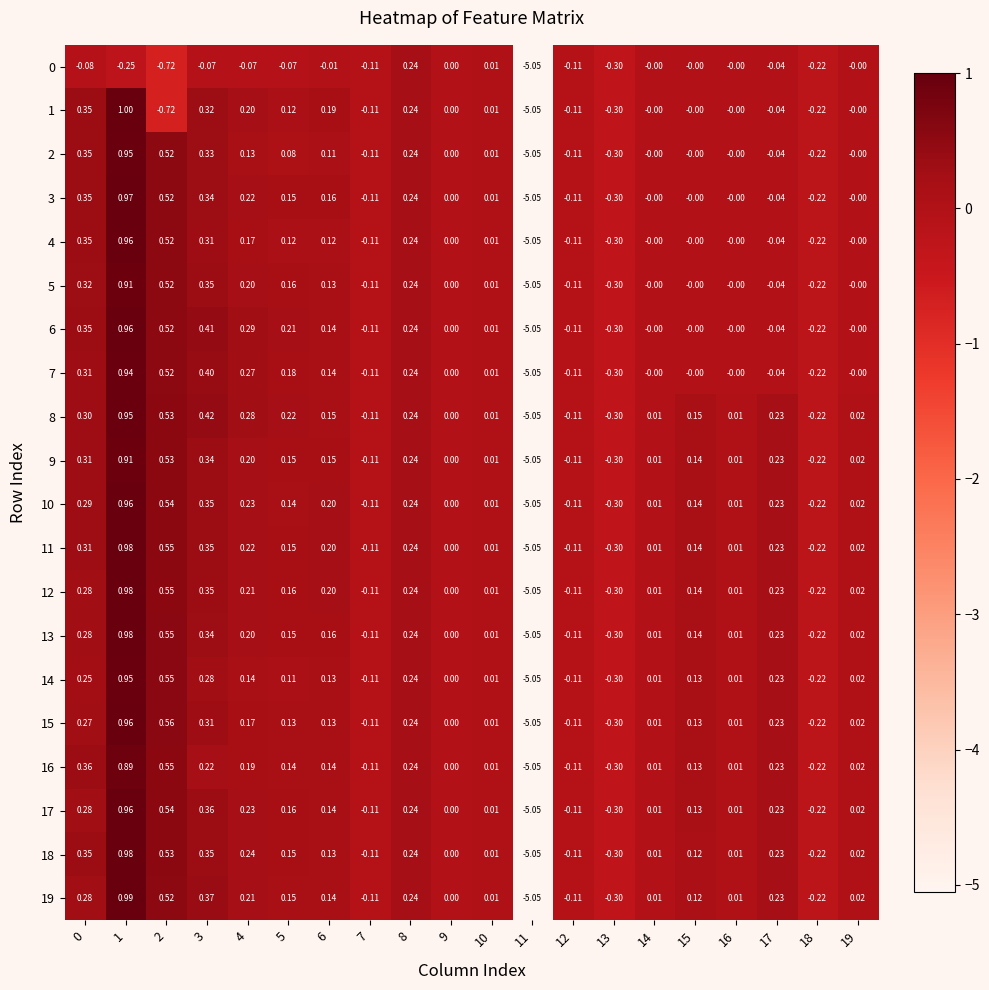

At how many categories does at least one series exceed -4?

19